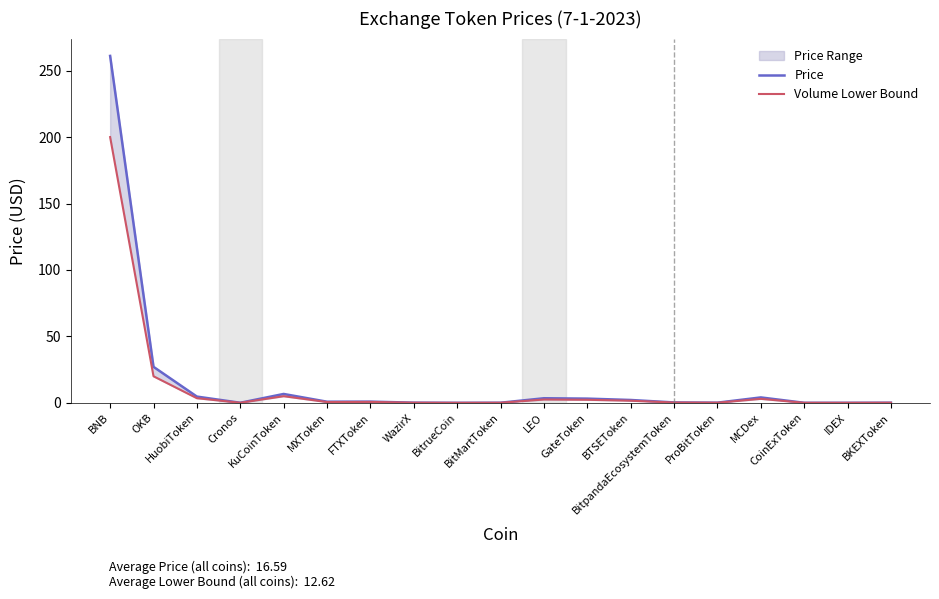

Is the value of Volume Lower Bound at WazirX greater than the value of Price at IDEX?

Yes